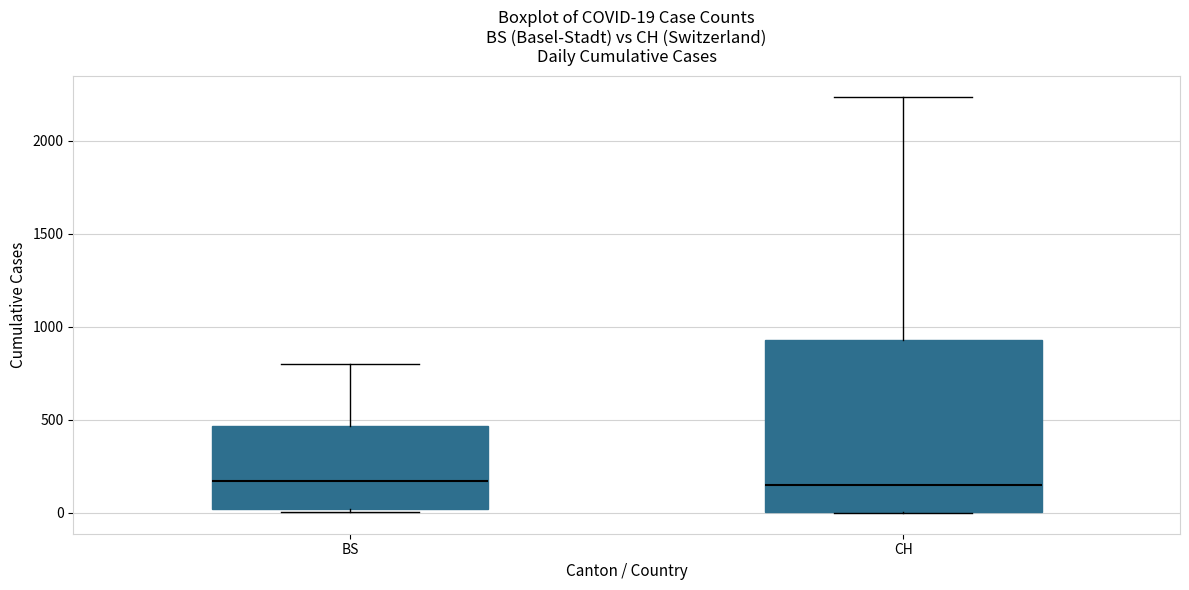

Which box is the tallest, from its lower edge to its upper edge?

CH